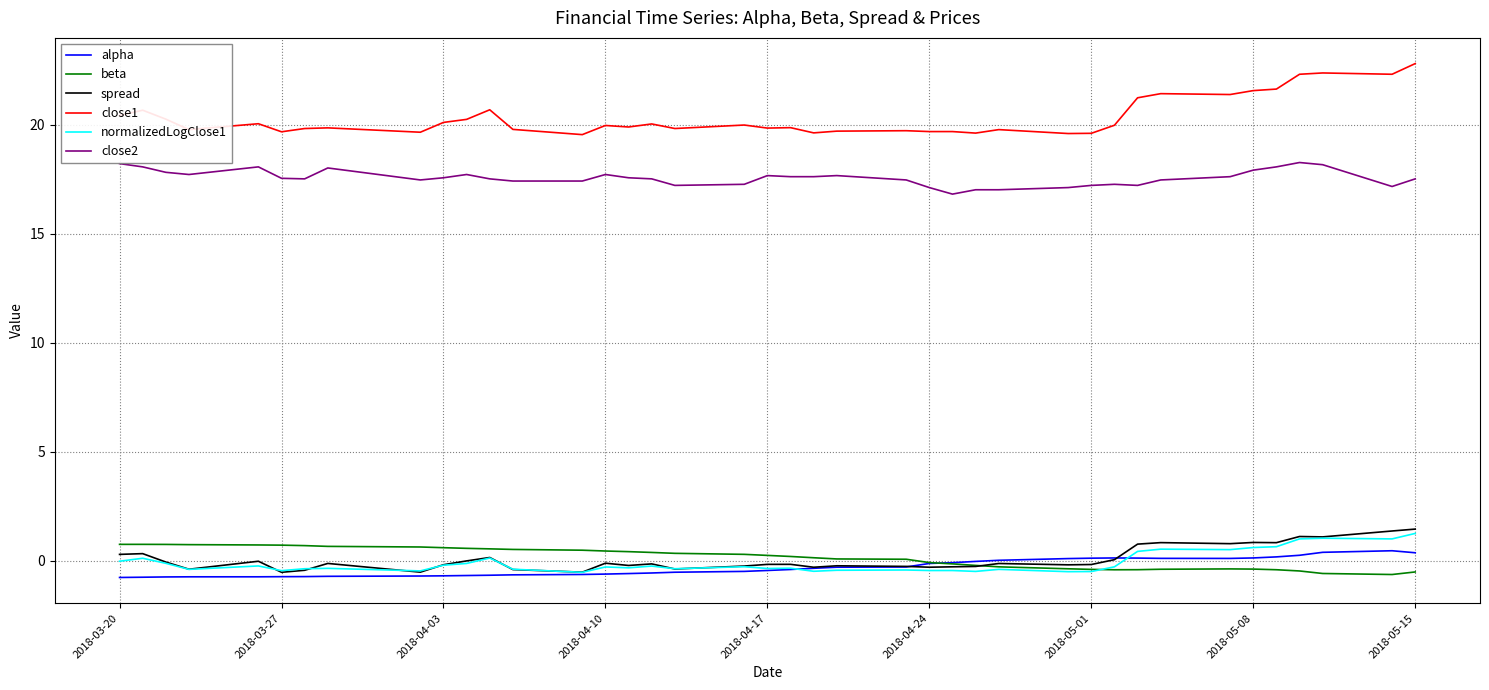

What is the sum of all alpha values?

-12.2